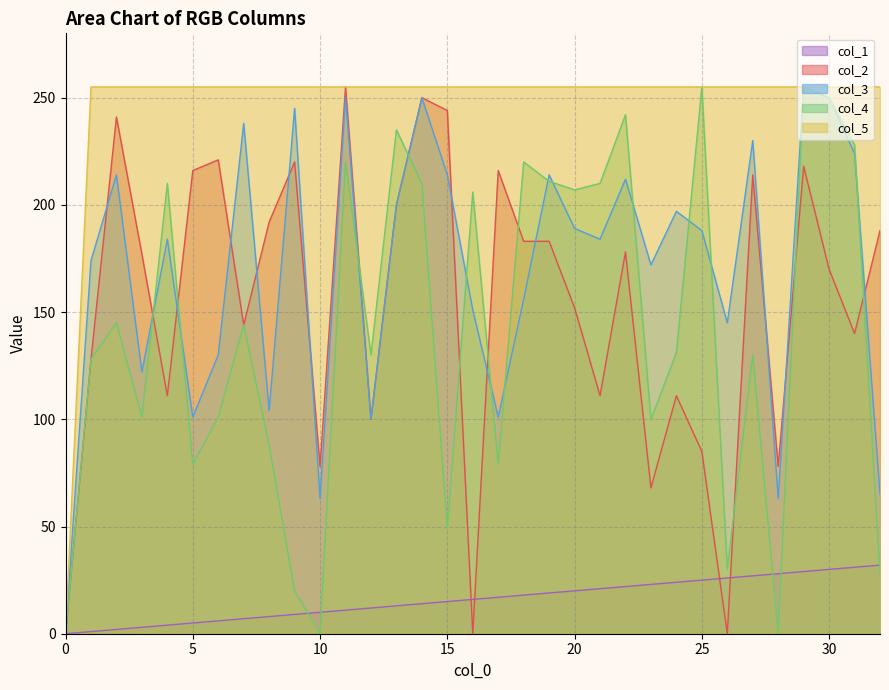

True or false: col_3 and col_1 cross at least once.

False